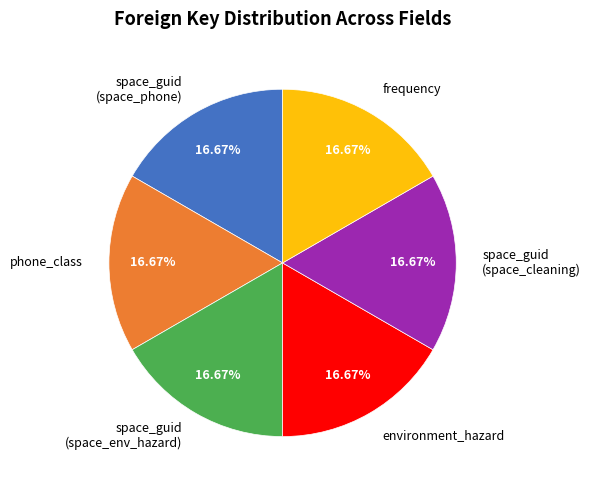

To the nearest percent, what portion does phone_class represent?

17%